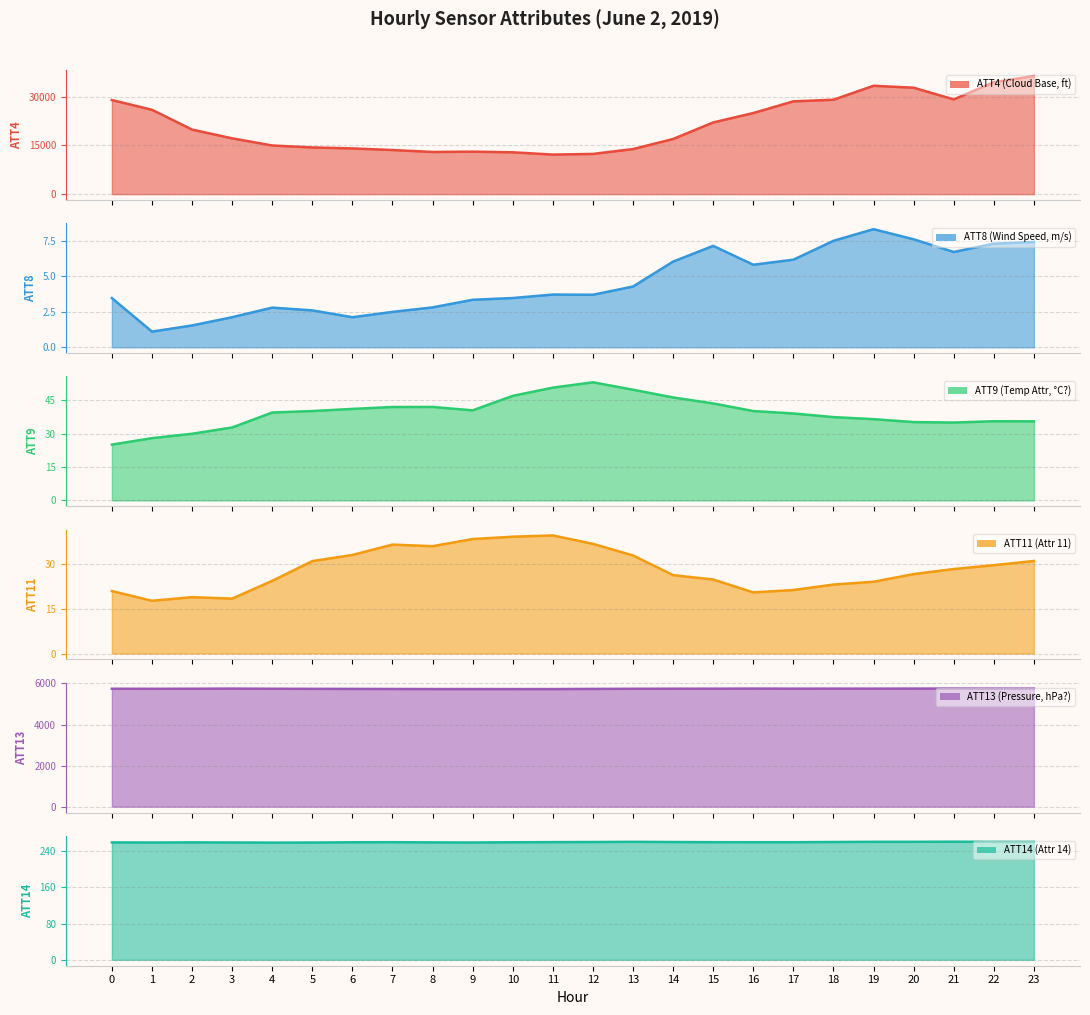

Is it true that ATT14 equals 260.6 at 18?

True